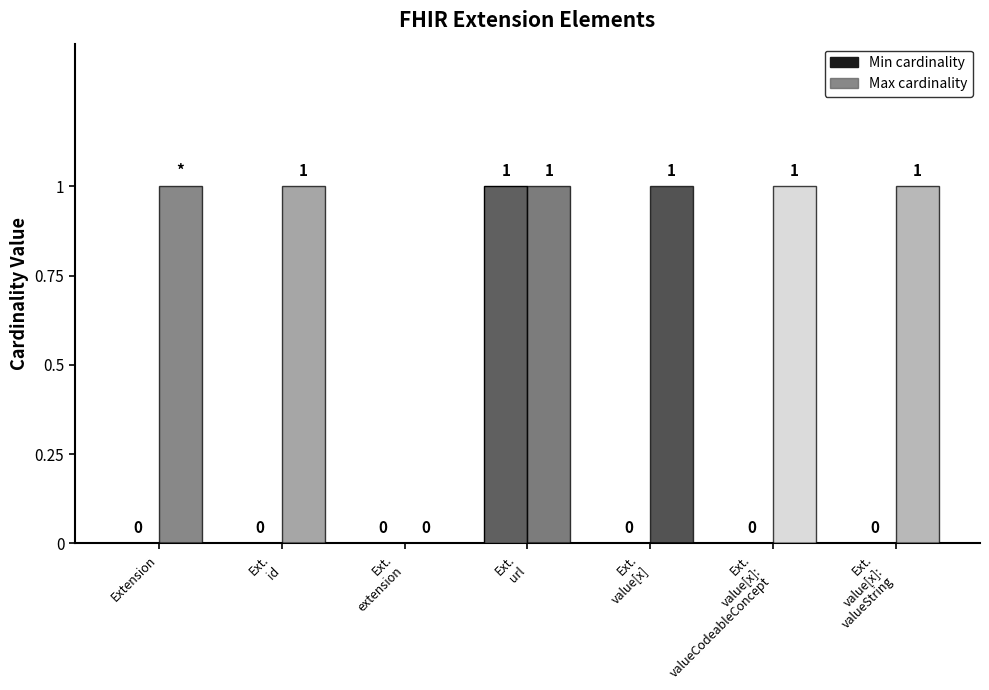

How many data points does each series have?

7